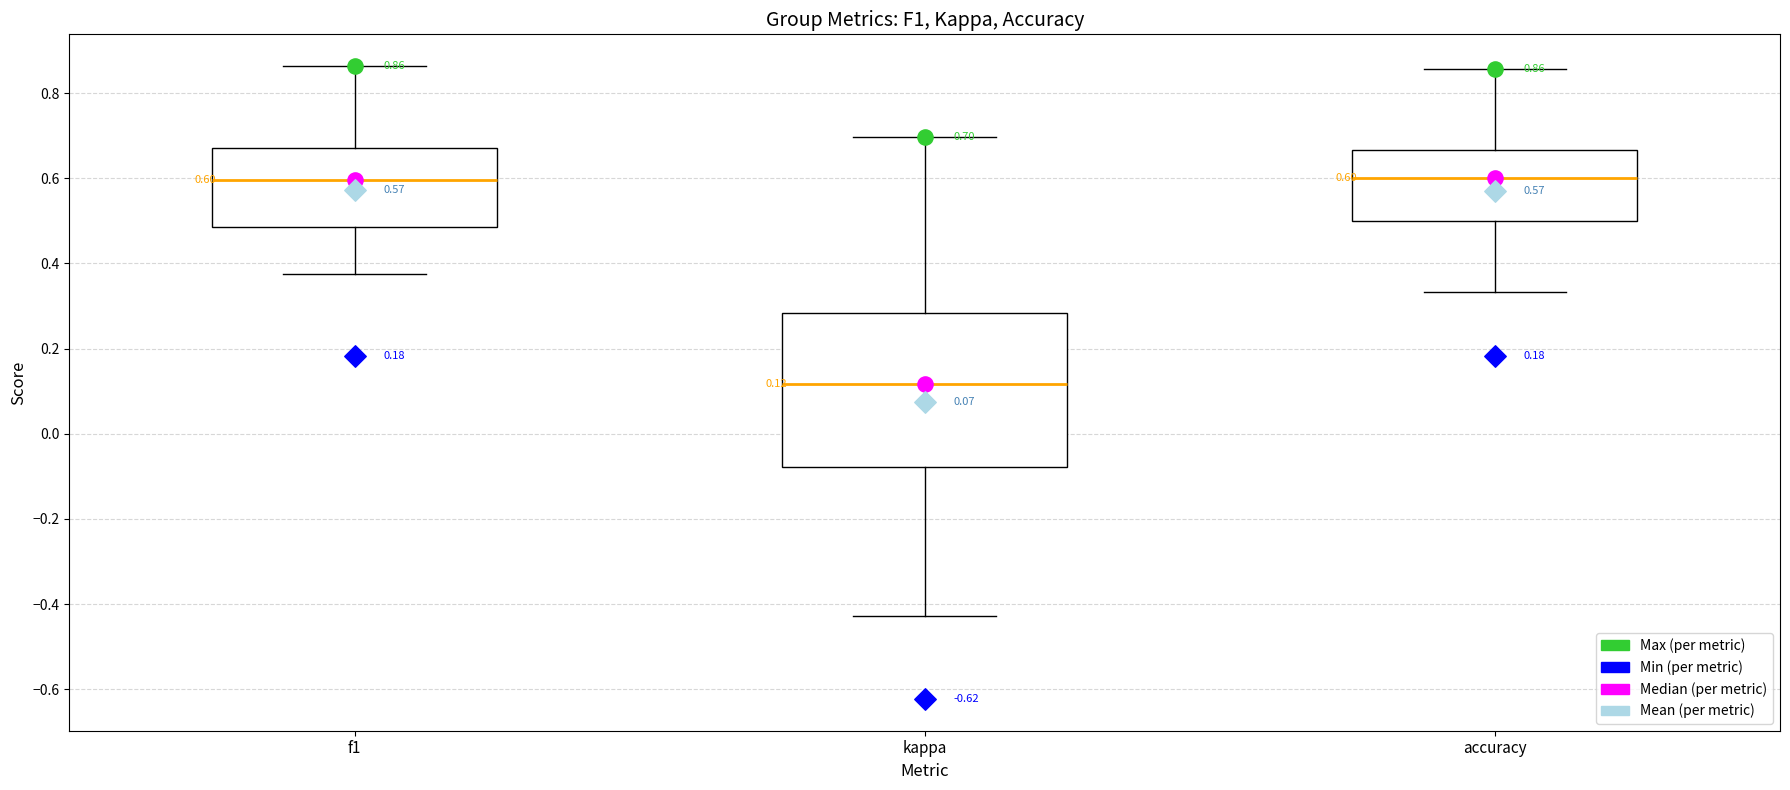

Which box is the tallest, from its lower edge to its upper edge?

kappa